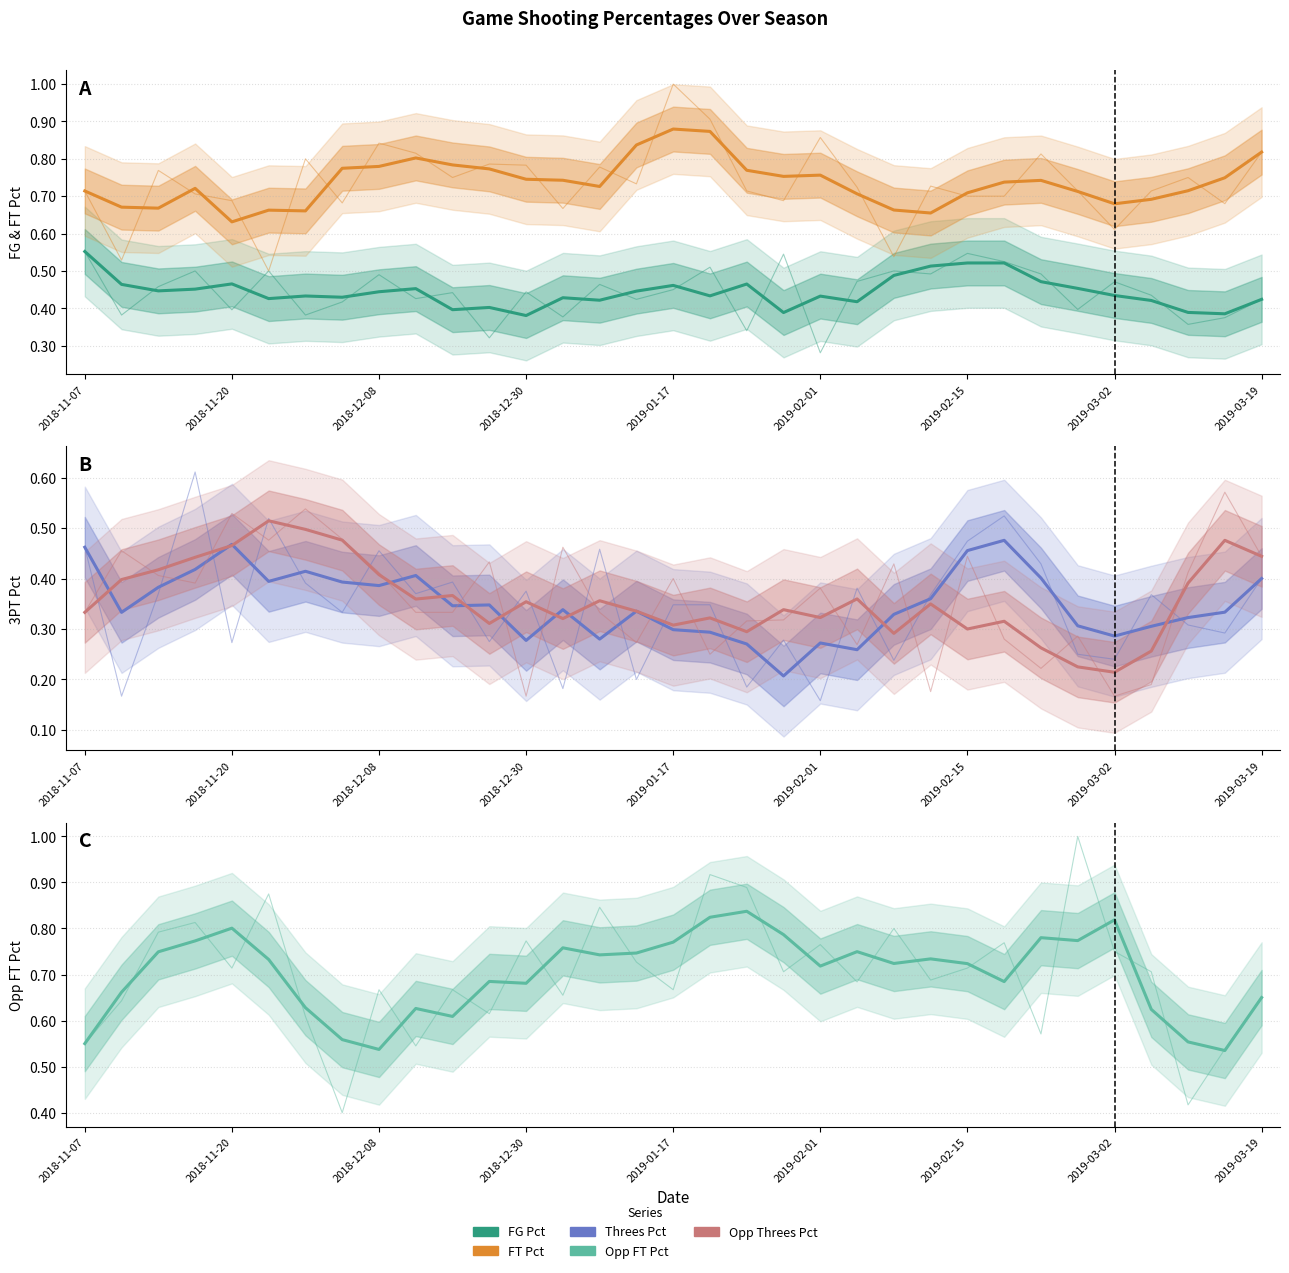

Read the FG_Pct value at 18.

0.5